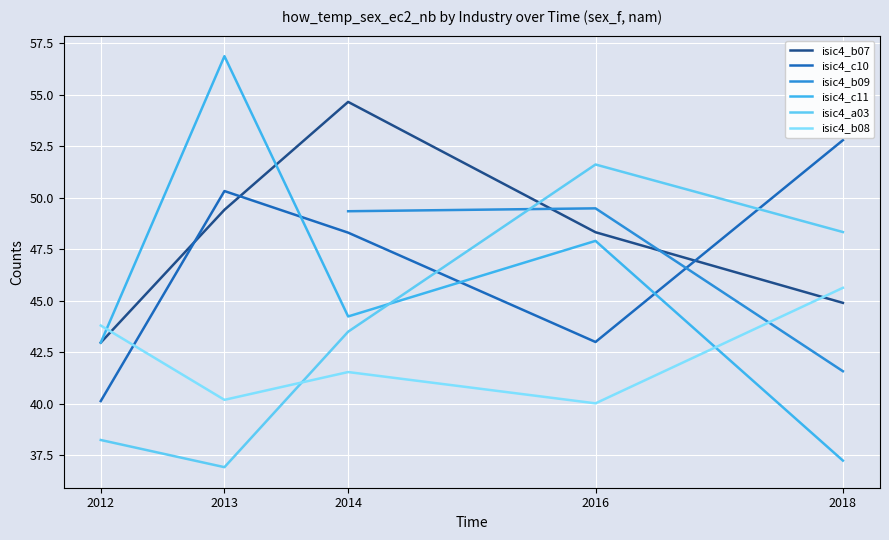

What is the minimum value for isic4_b08?

40.0